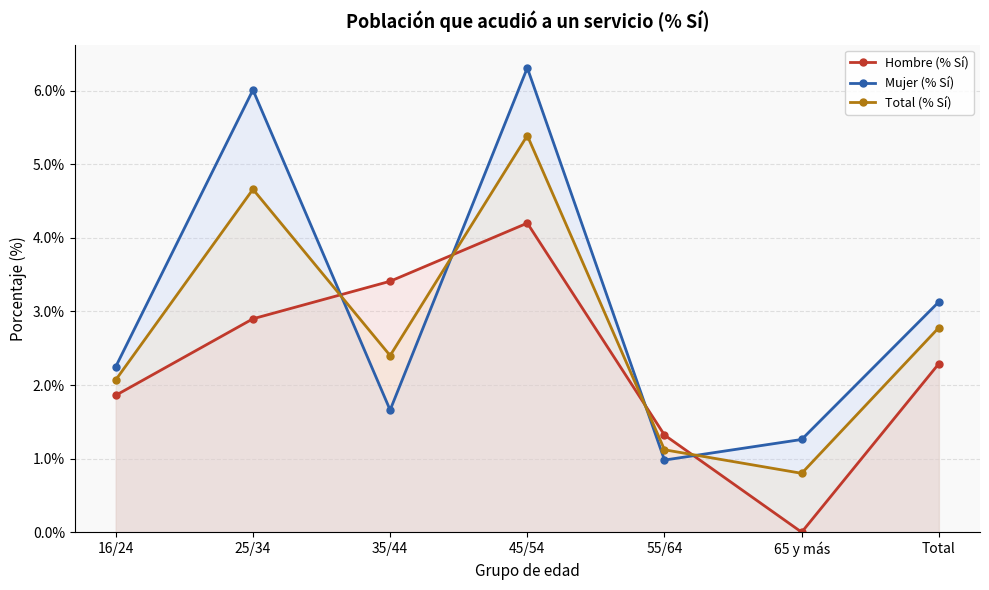

How many lines are shown in the chart?

3